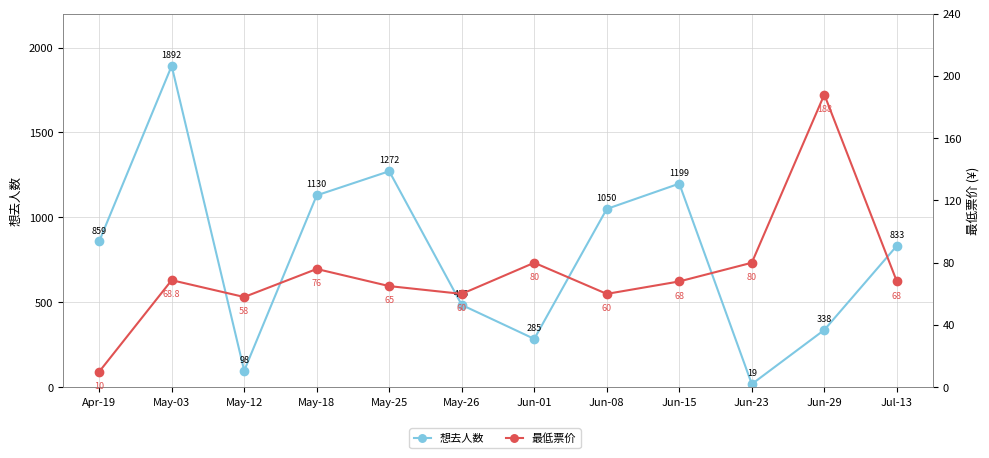

Does the chart have visible grid lines?

Yes